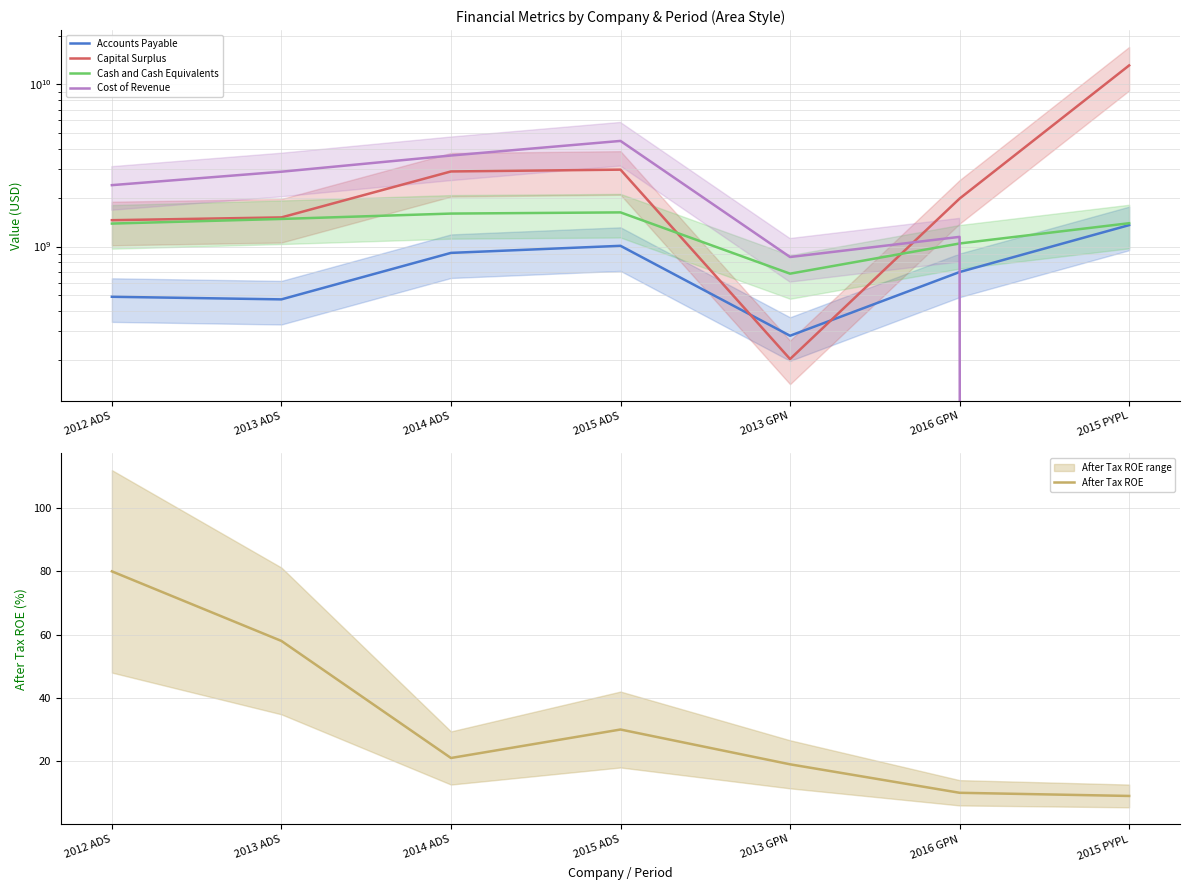

What is the approximate value of Cost of Revenue at 2012 ADS?

2392091000